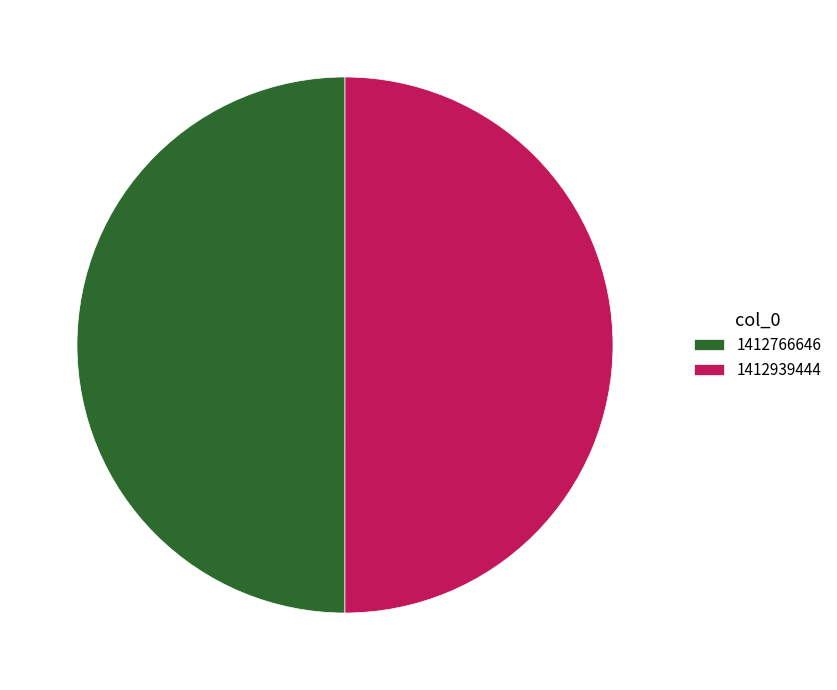

Combined, do 1412939444 and 1412766646 account for over 50%?

Yes